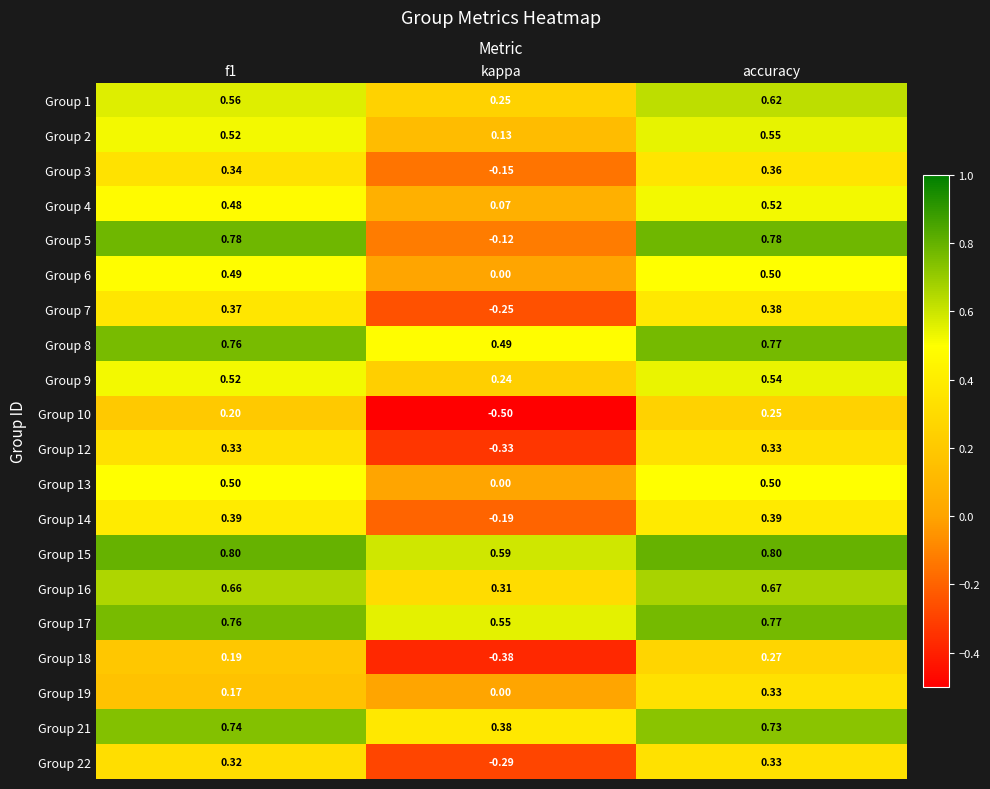

Which label corresponds to the smallest value in the chart?

kappa